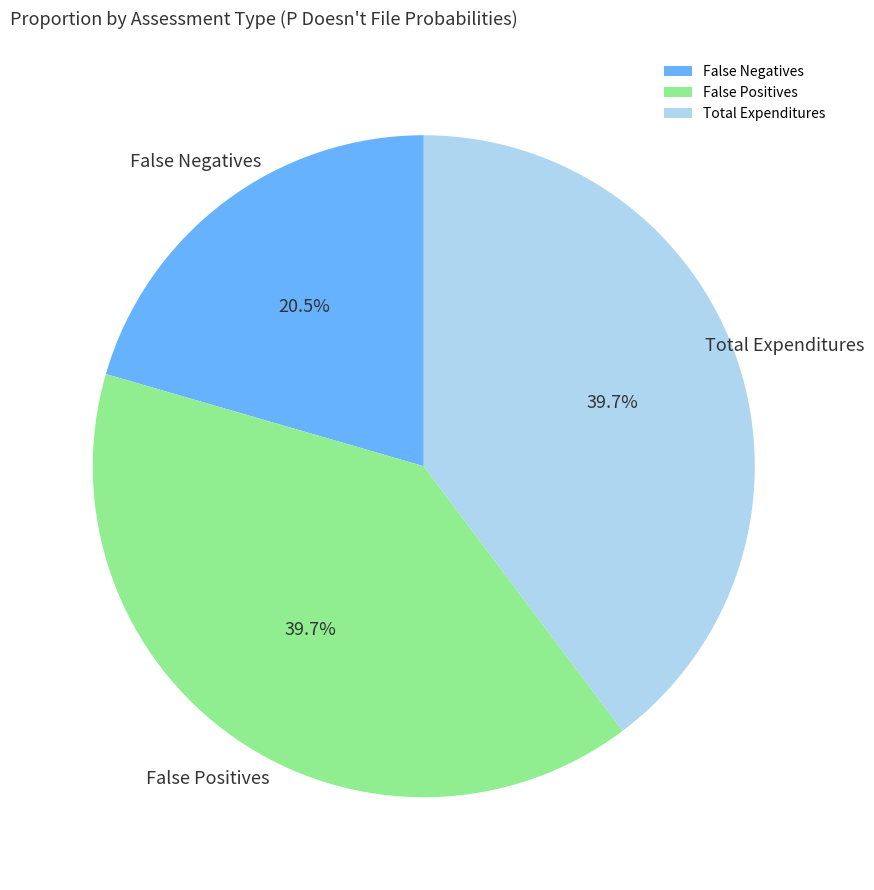

What percentage is the False Positives slice, to the nearest percent?

40%